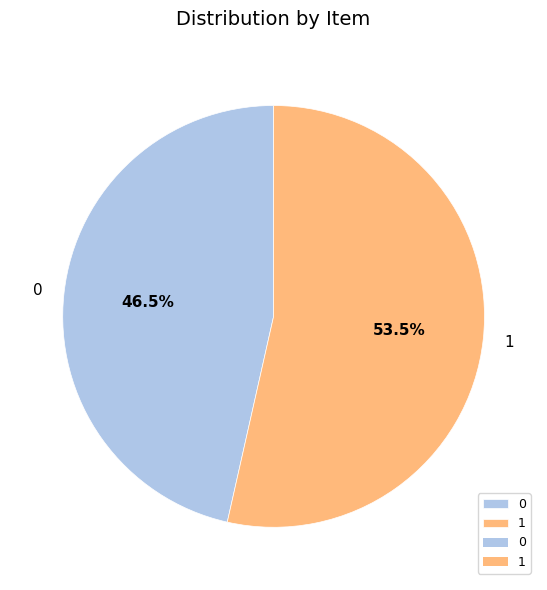

How many slices are in this pie chart?

2